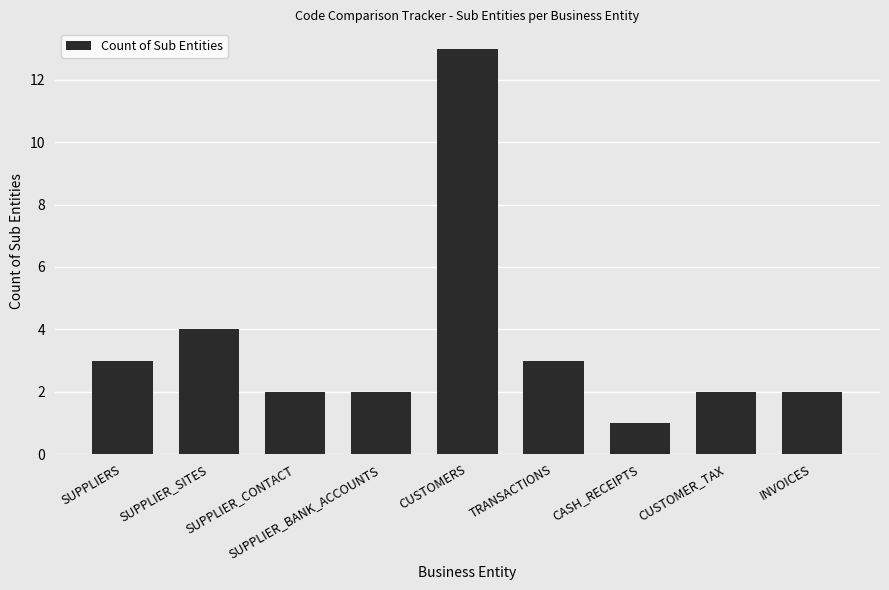

The chart shows a value of 3 at TRANSACTIONS. True or false?

True